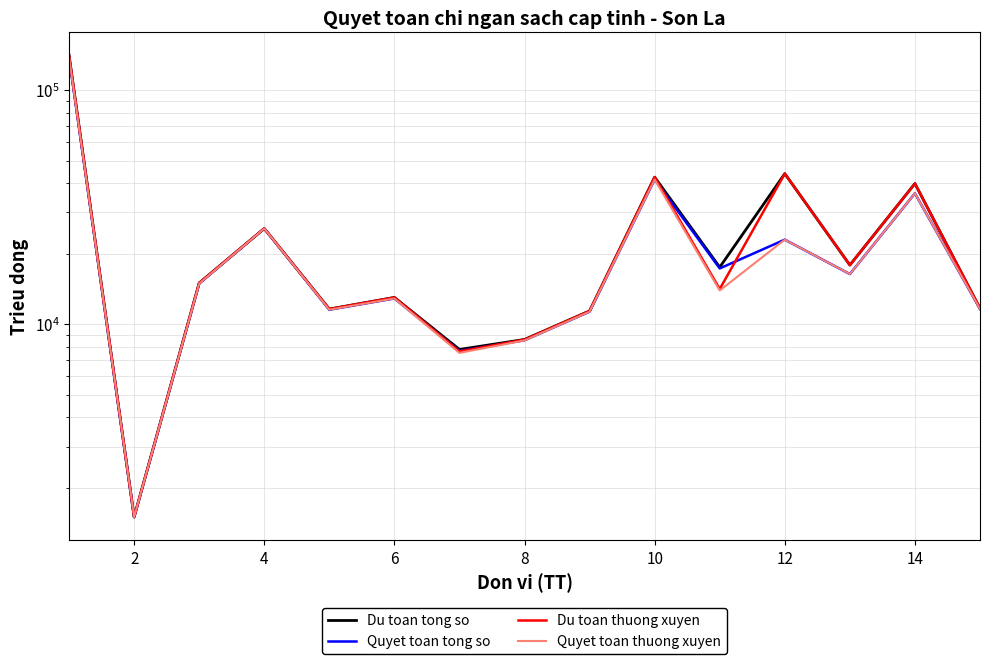

List the series in order of their peak value, lowest first.

Quyet toan tong so, Quyet toan thuong xuyen, Du toan tong so, Du toan thuong xuyen